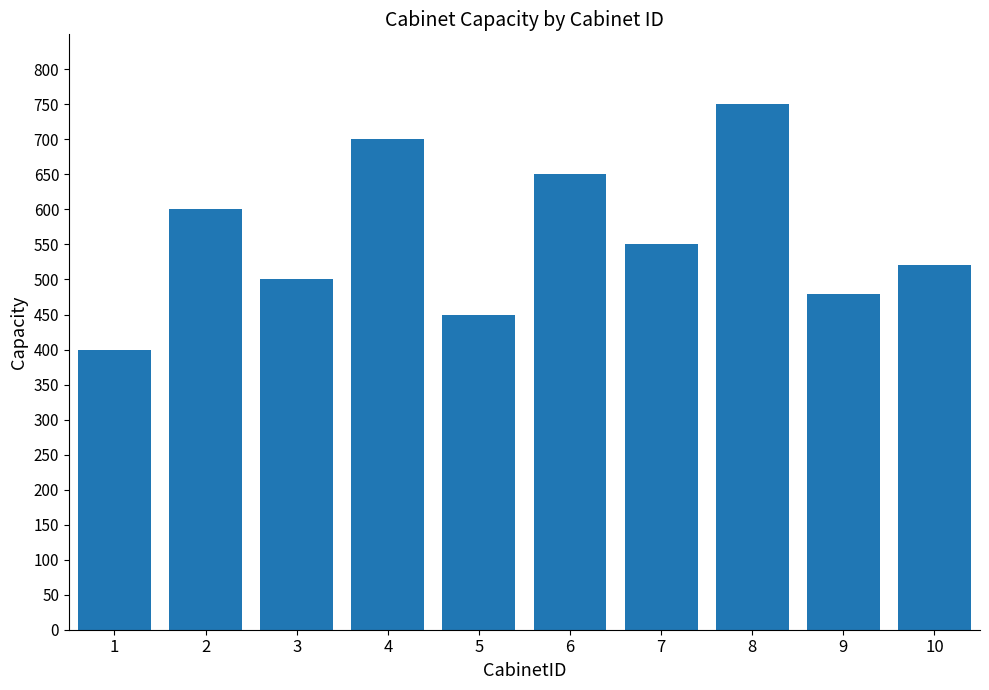

What is the value of the 4th bar from the left?

700